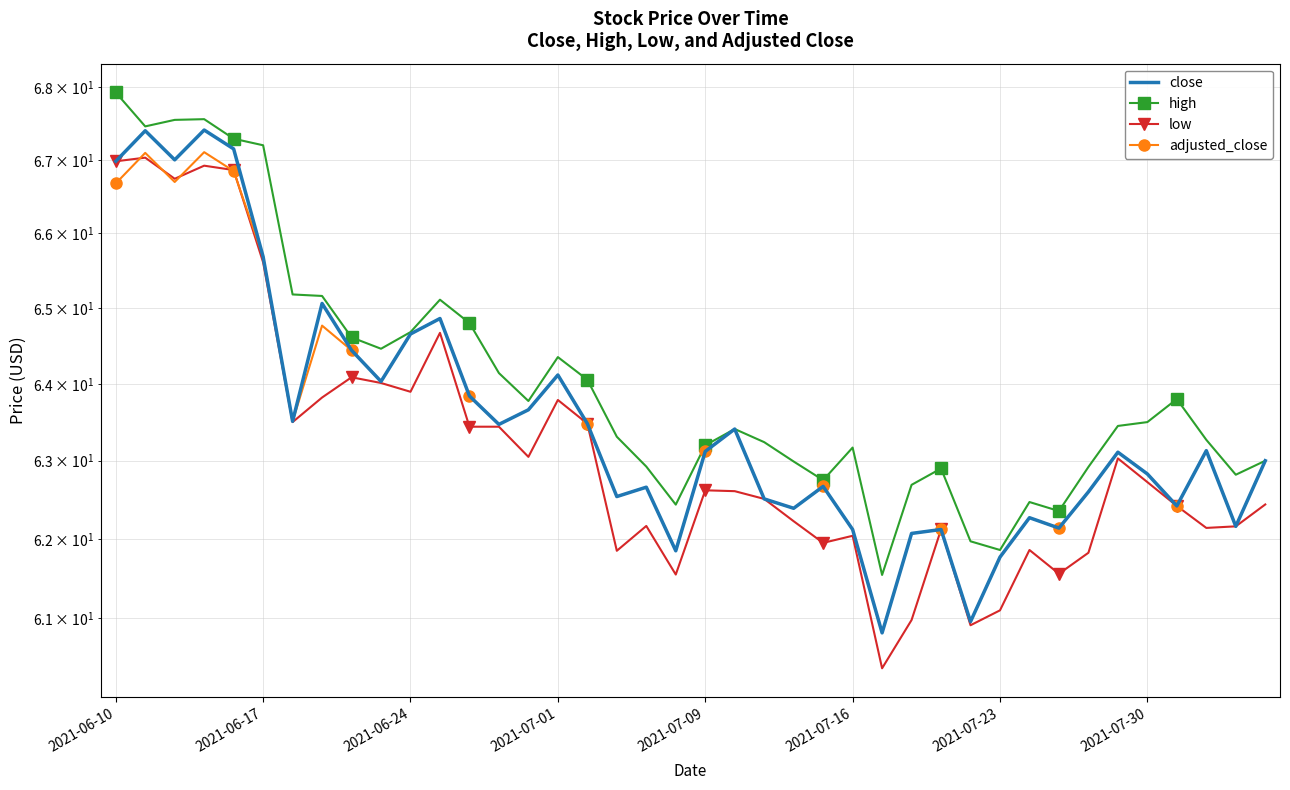

Between 2021-07-01 and 2021-07-23, which series saw the biggest shift?

low